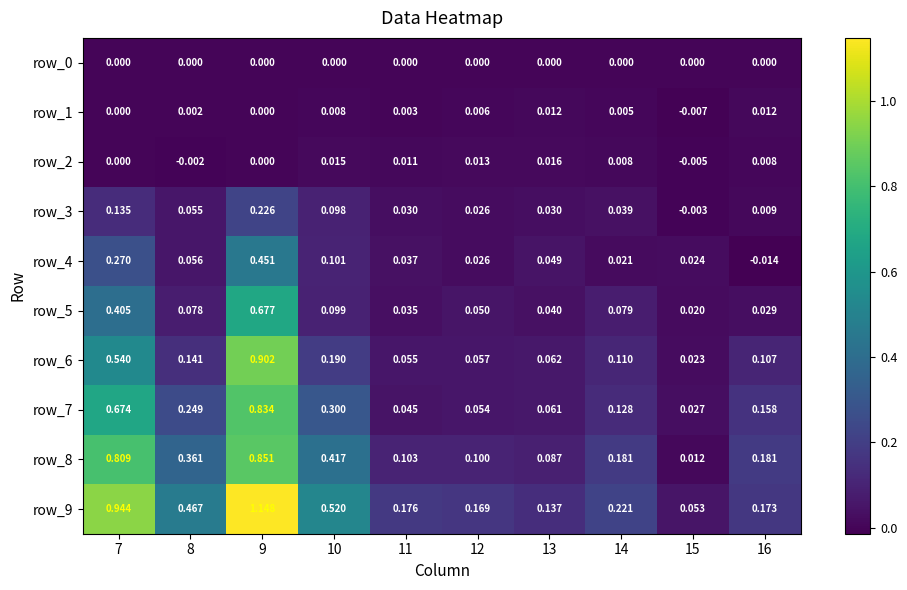

How many data points in row_4 are above 0?

9